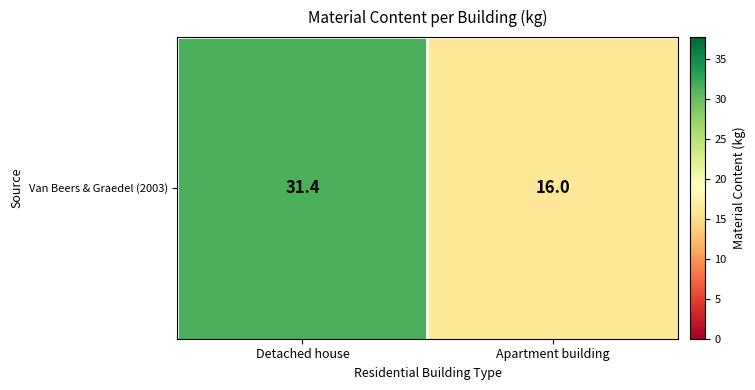

Read the value at Apartment building.

16.0